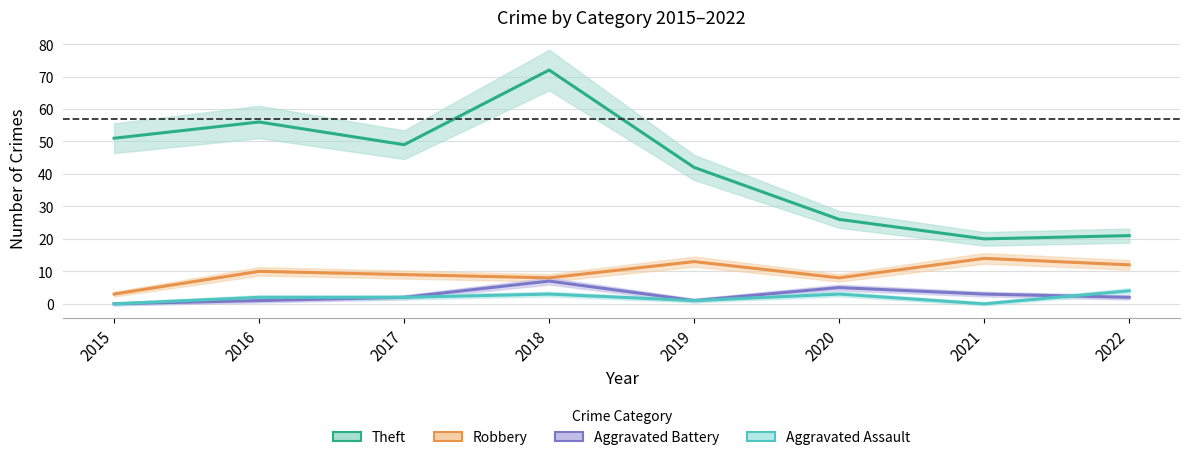

What is the difference between the maximum and minimum values in the Theft series?

52